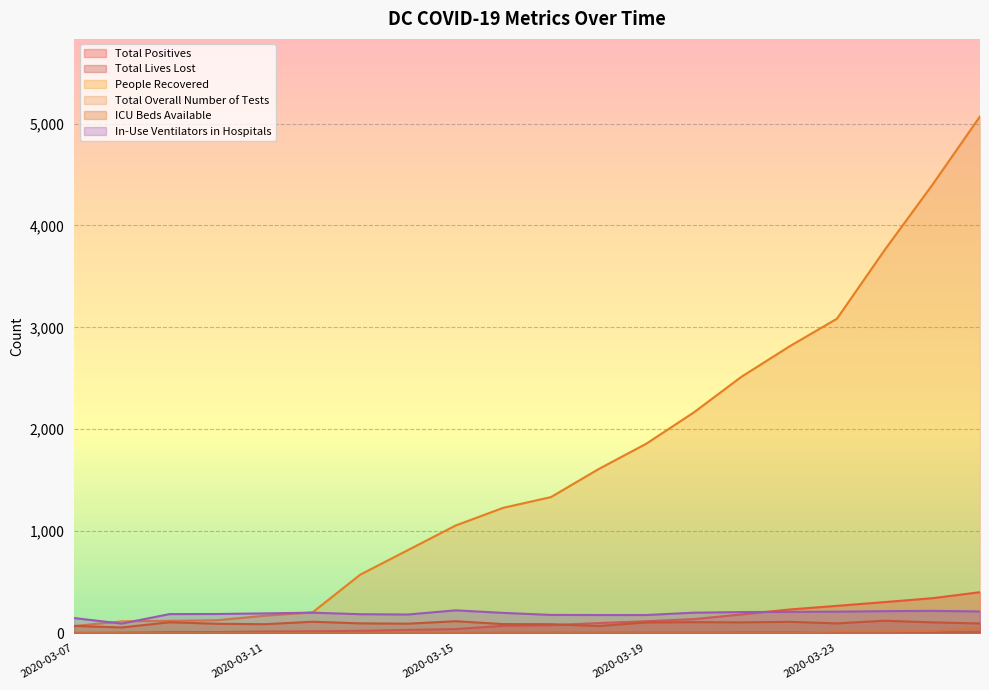

What is the greatest value displayed?

5070